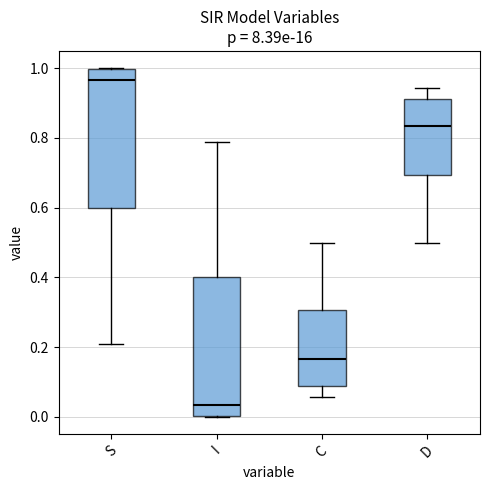

Reading left to right, transcribe this box plot: for each box, give where its median line is, the range the box spans, and where its two whiskers end, as read against the y-axis. The values are not printed on the chart, so give them approximately, as read against the axis.

S: median 0.96, box 0.60 to 1.00, whiskers 0.22 to 1.00
I: median 0.04, box 0.00 to 0.40, whiskers 0.00 to 0.78
C: median 0.16, box 0.08 to 0.30, whiskers 0.06 to 0.50
D: median 0.84, box 0.70 to 0.92, whiskers 0.50 to 0.94